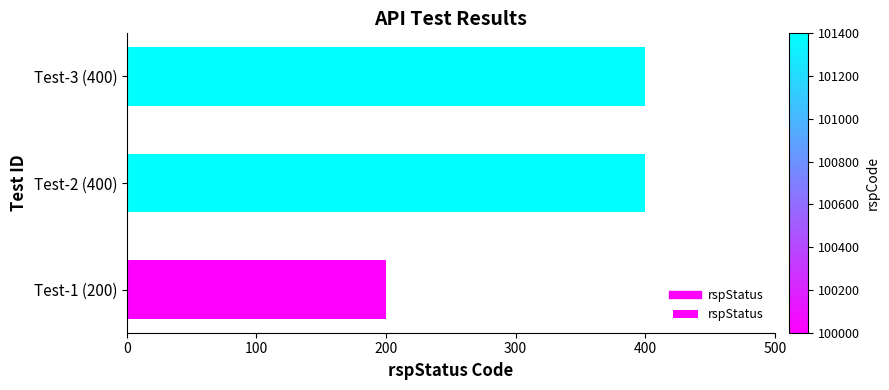

Reading top to bottom, list all the values displayed in this chart.

400	400	200